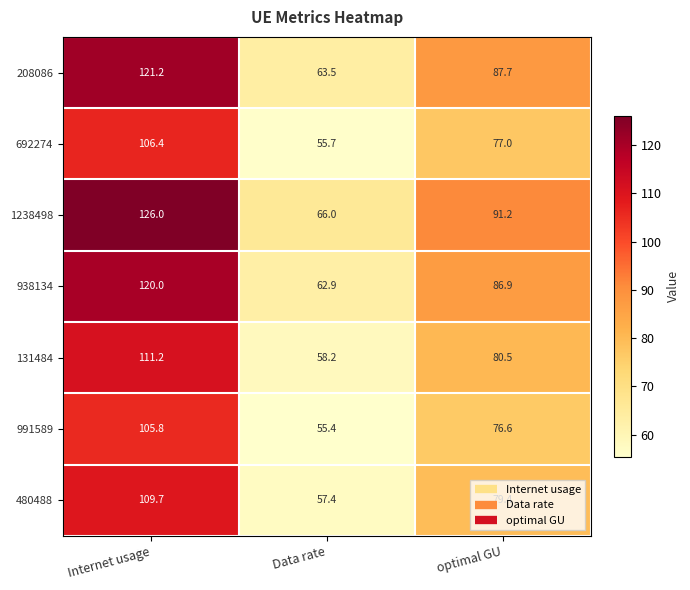

Rank the series by their maximum value, from highest to lowest.

1238498, 208086, 938134, 131484, 480488, 692274, 991589